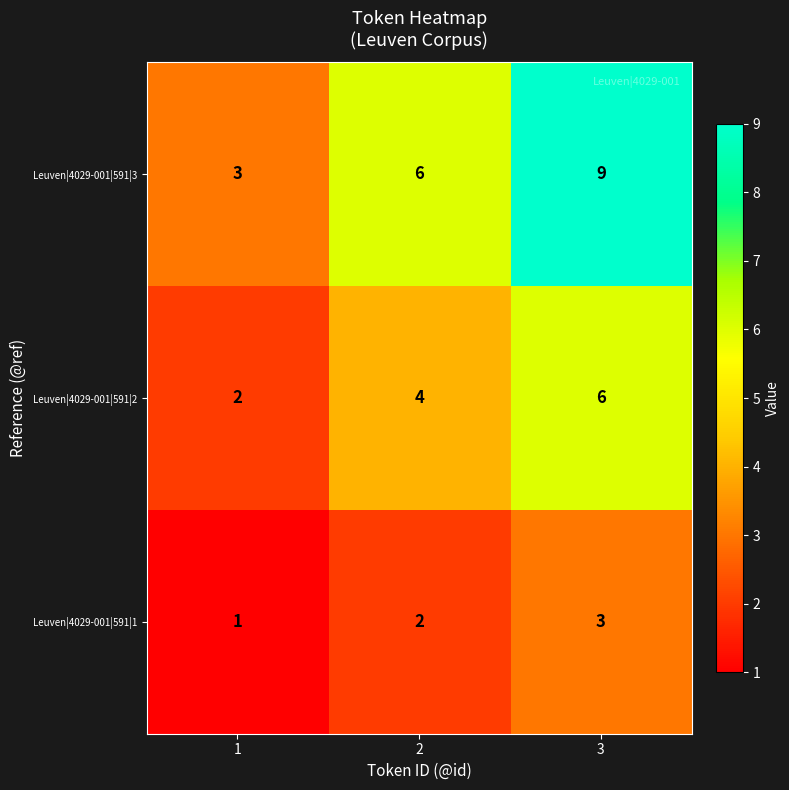

What is the total value across all series at 3?

18